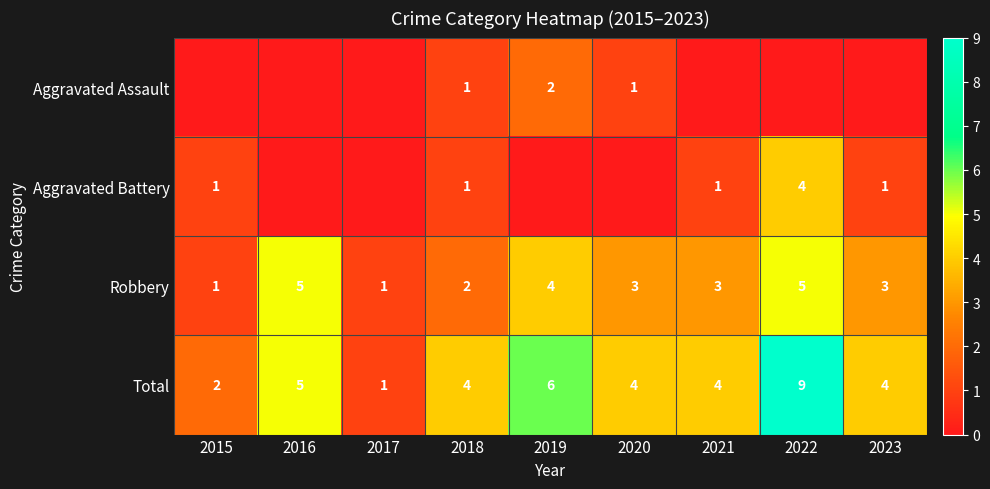

At how many categories does at least one series exceed 0?

9